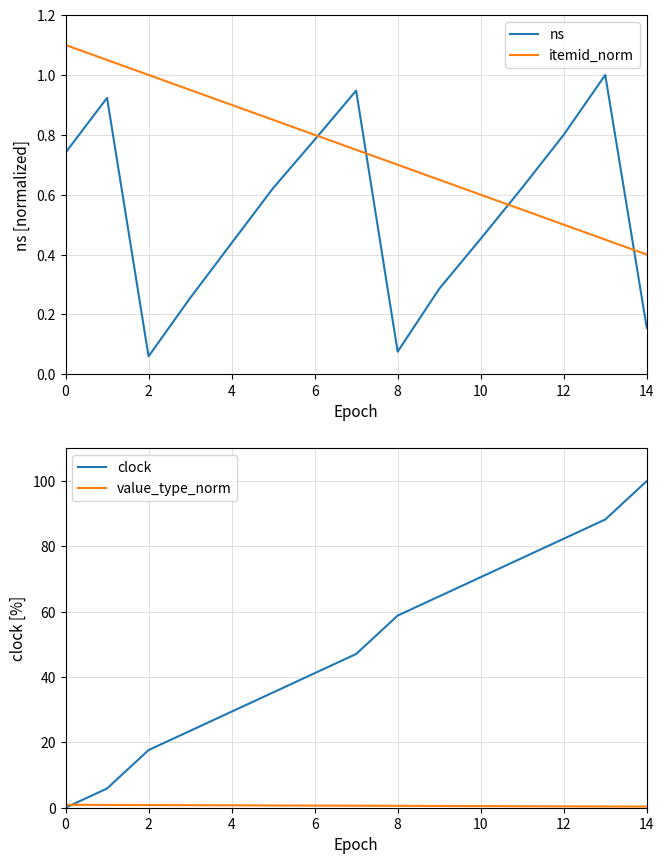

What is the label of the 1st point from the right?

14